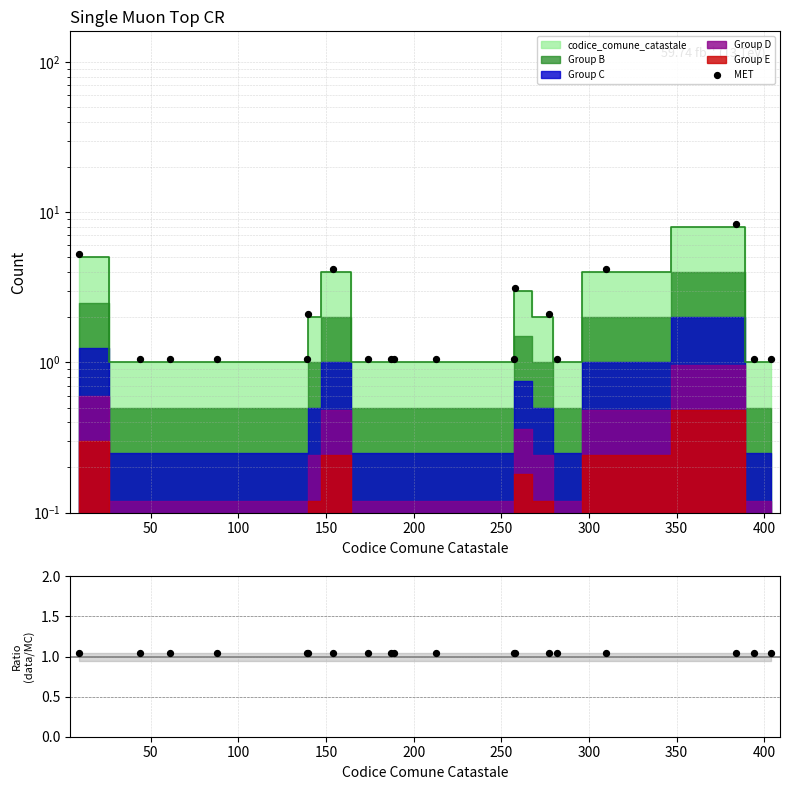

Which series reaches the maximum Y coordinate?

MET